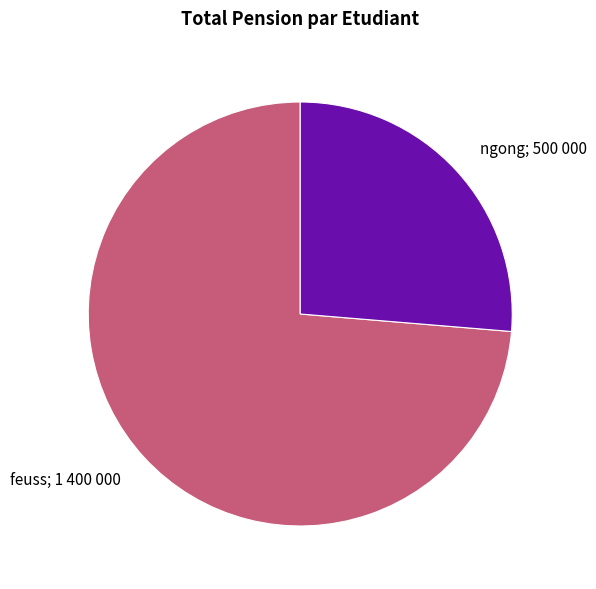

Which has a higher value, feuss; 1 400 000 or ngong; 500 000?

feuss; 1 400 000